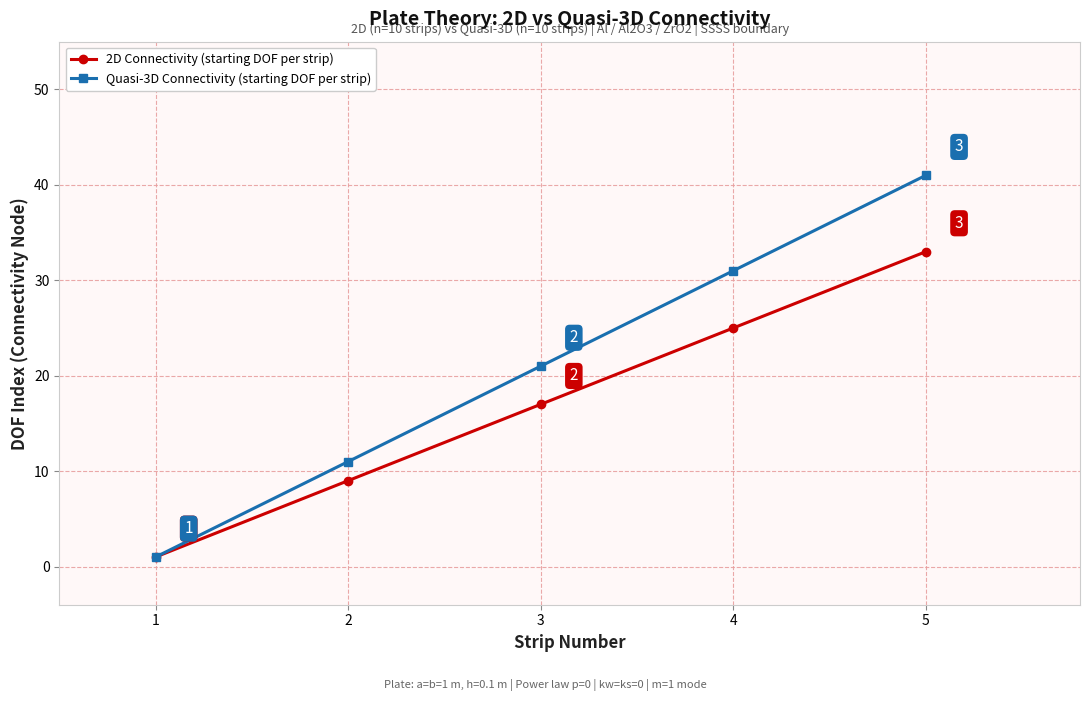

True or false: 2D Connectivity (starting DOF per strip) has a value of 33 at 5.

True